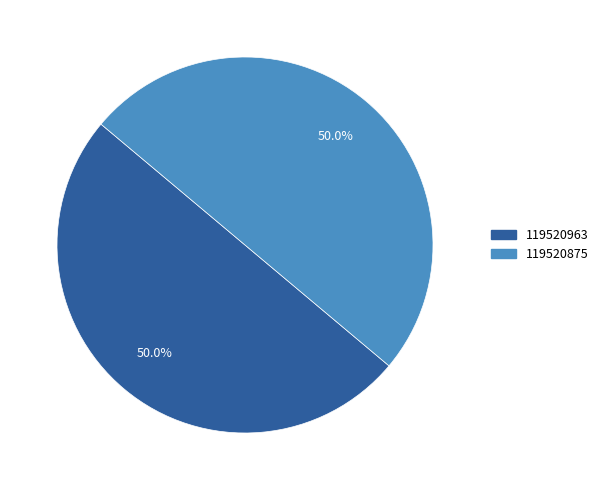

What percentage is NOT represented by 119520875?

50.0%